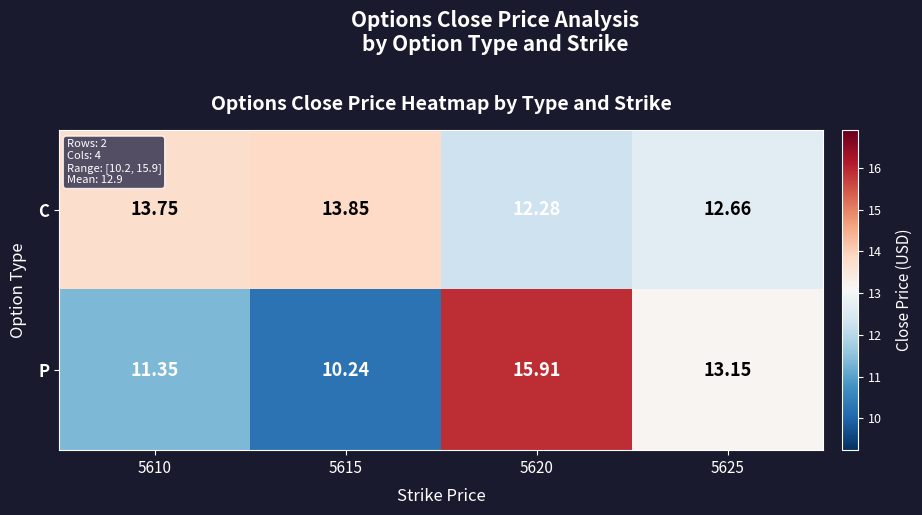

What is the total value across all series at 5625?

25.8